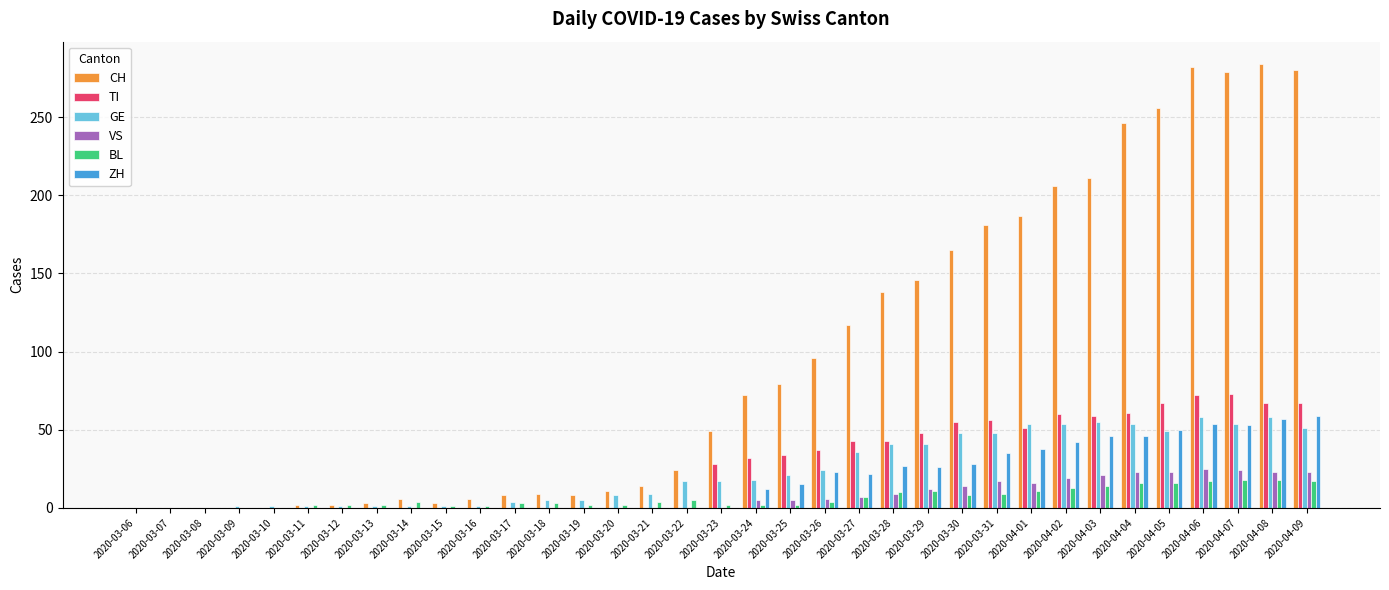

What is the average value of the TI series?

27